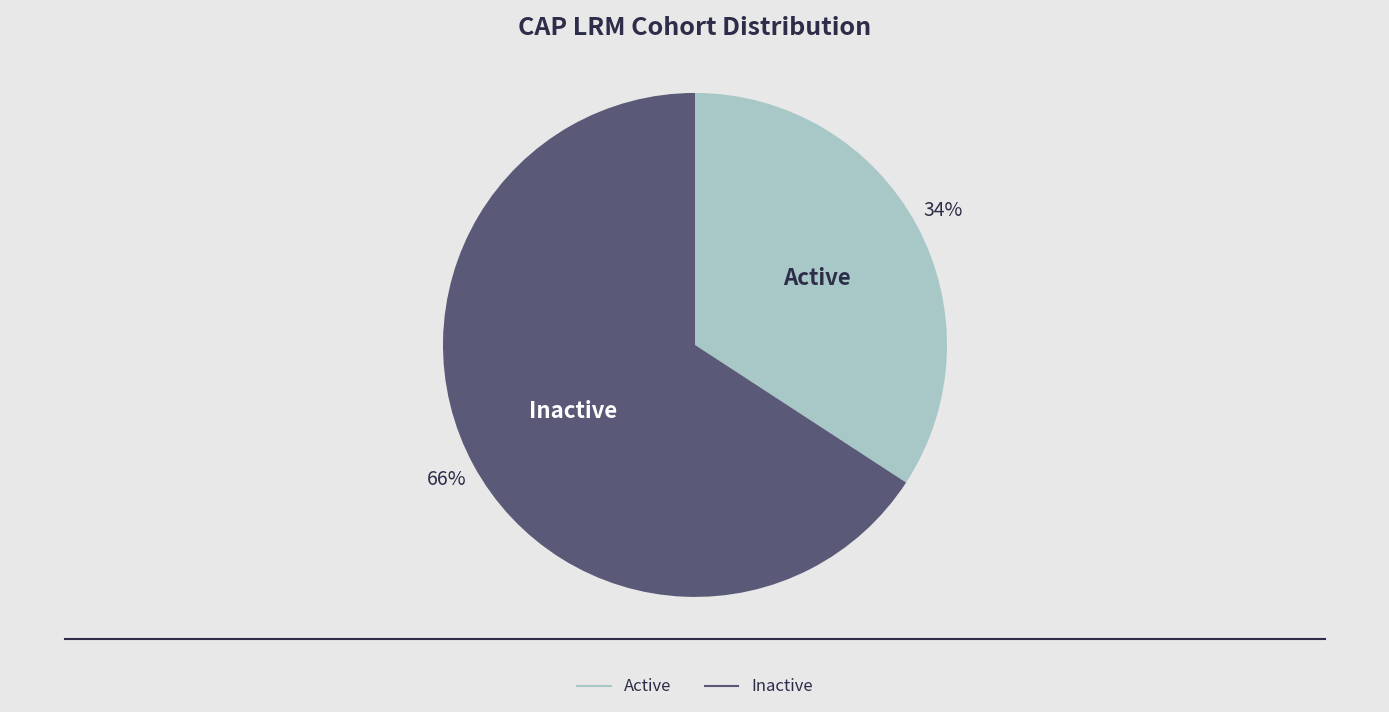

Which category accounts for the majority?

Inactive